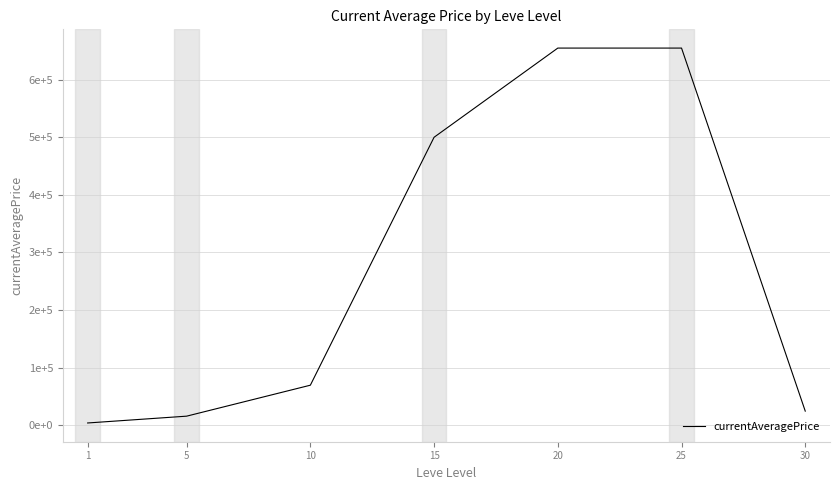

Does the chart have visible grid lines?

Yes